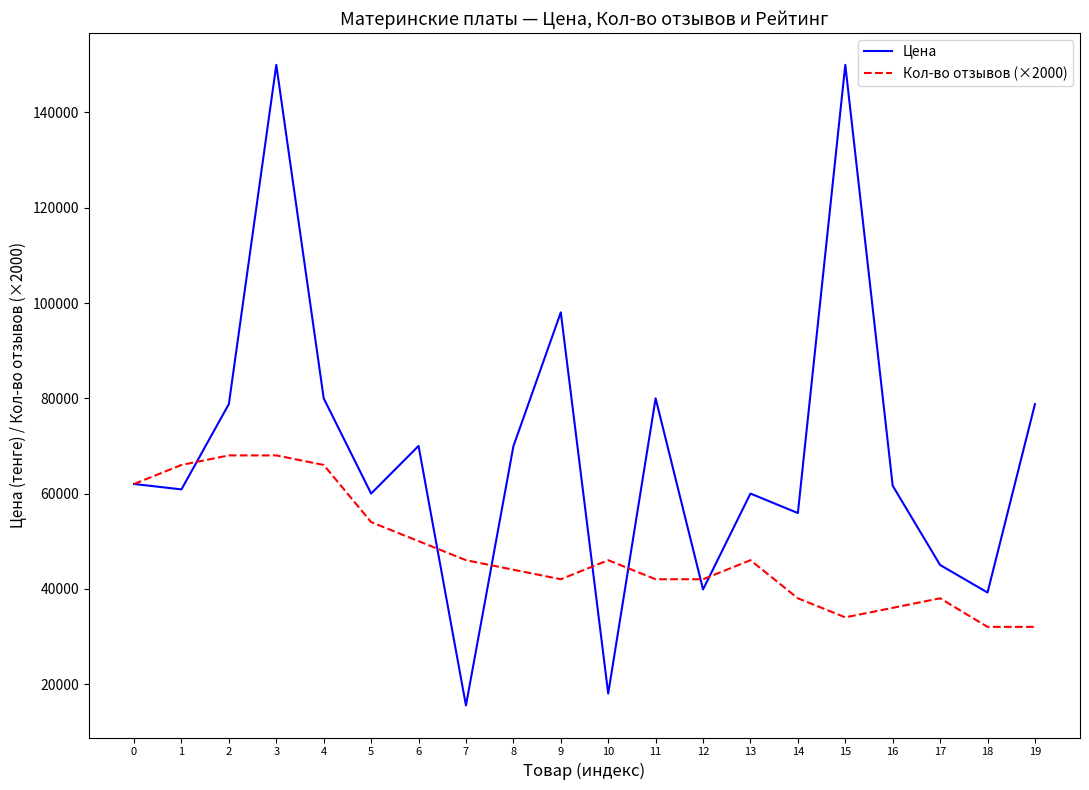

What is the average value of the Цена series?

68670